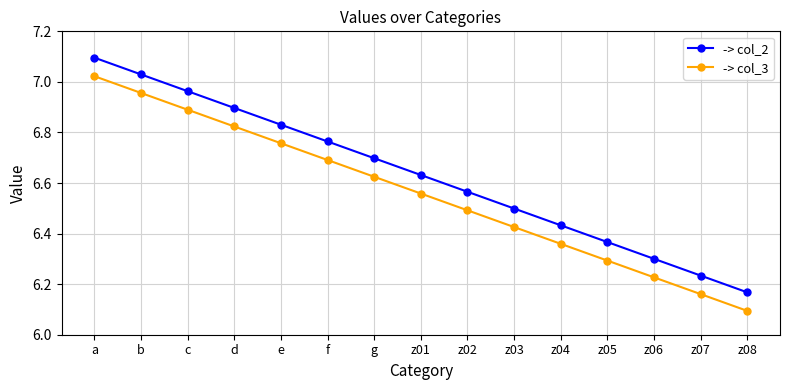

What is the sum of the -> col_3 values at z04 and z06?

12.6